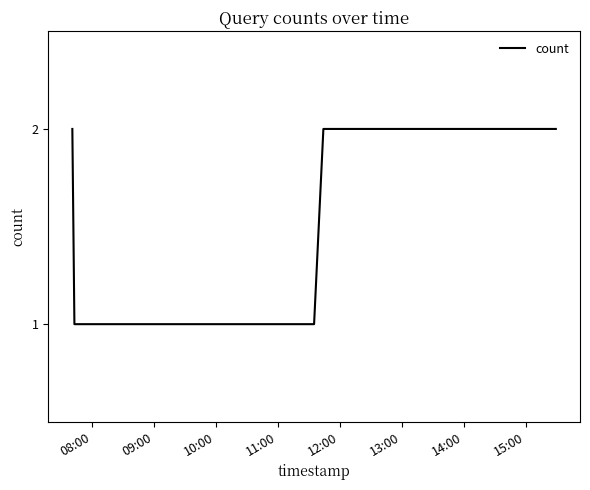

True or false: the data has more than 2 interior local peaks.

False